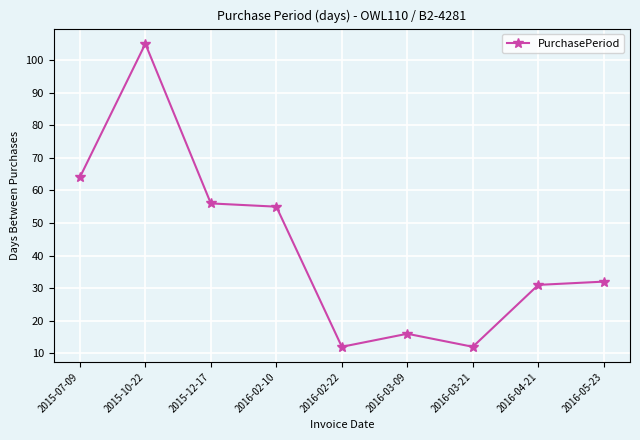

Reading left to right, list all the values displayed in this chart.

64	105	56	55	12	16	12	31	32